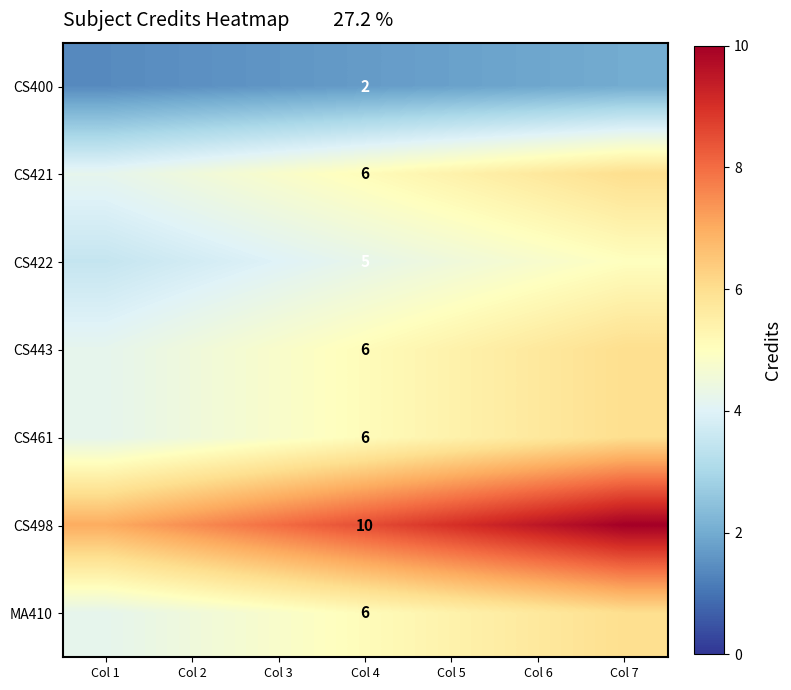

Rank the series by their maximum value, from lowest to highest.

CS400, CS422, CS421, CS443, CS461, MA410, CS498